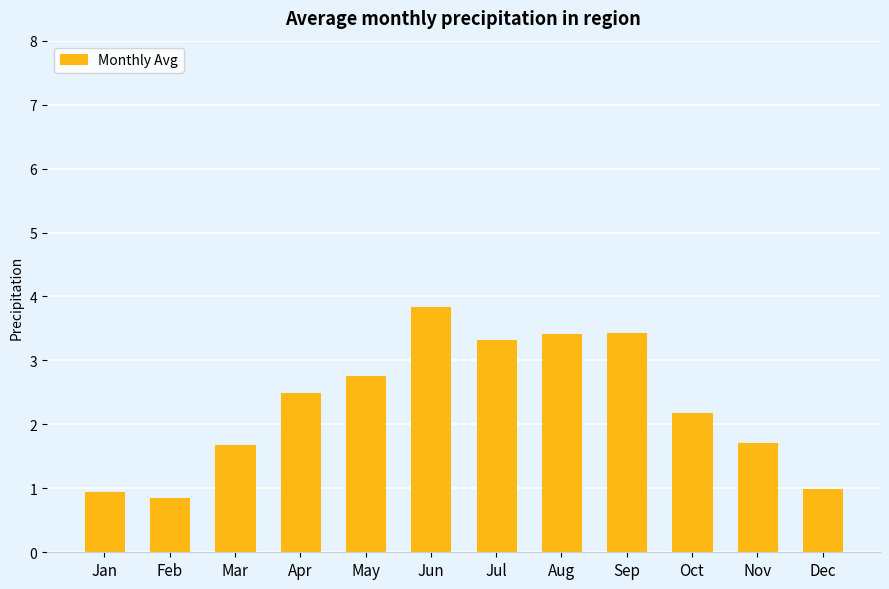

What value does the data have at Nov?

1.7